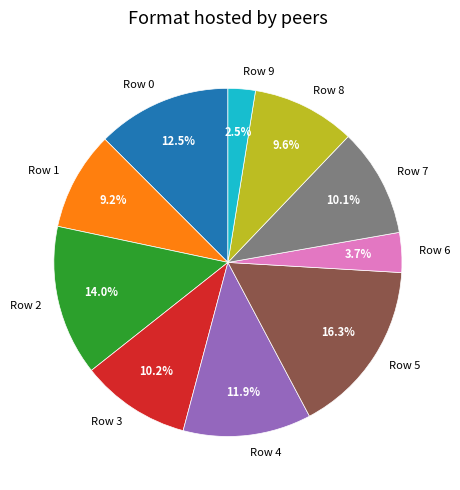

Count the number of slices in the pie.

10